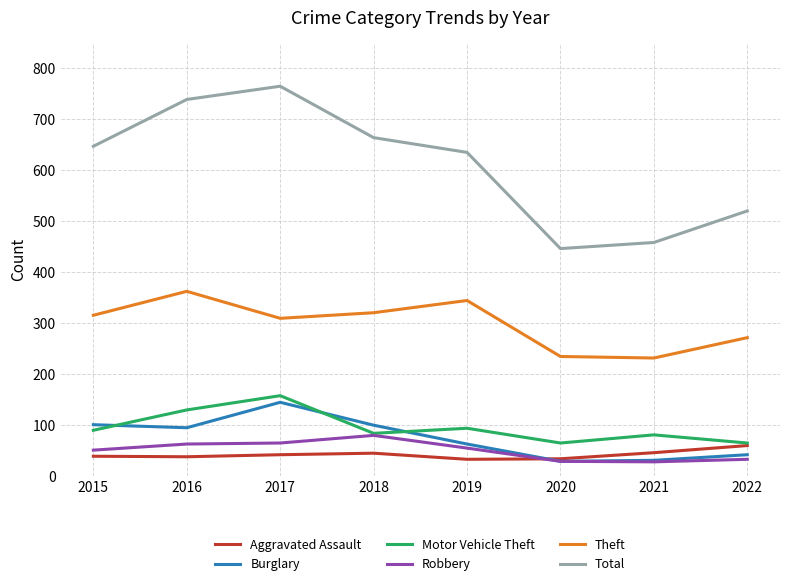

Between 2016 and 2018, which series saw the biggest shift?

Total